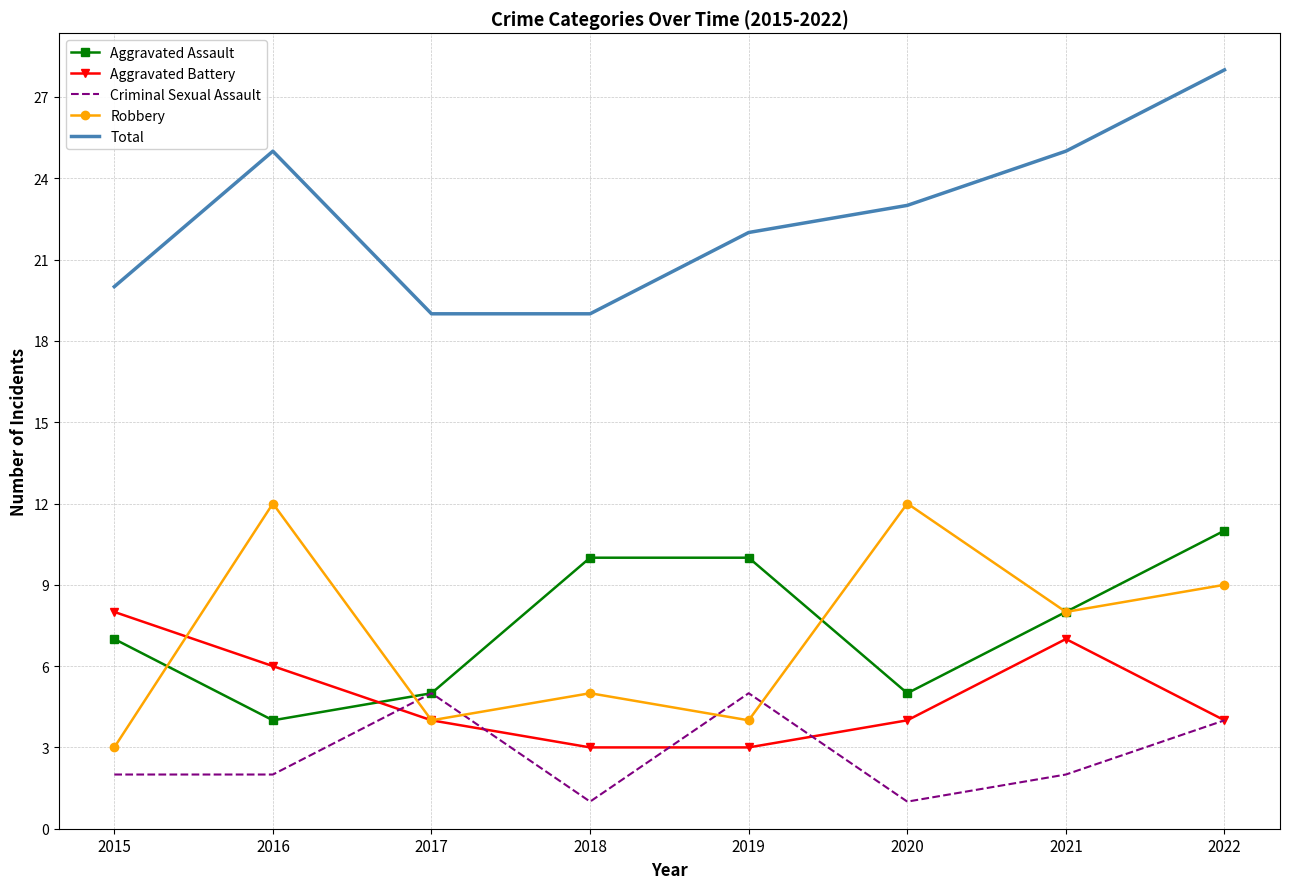

What is the difference between the Aggravated Battery values at 2019 and 2020?

1